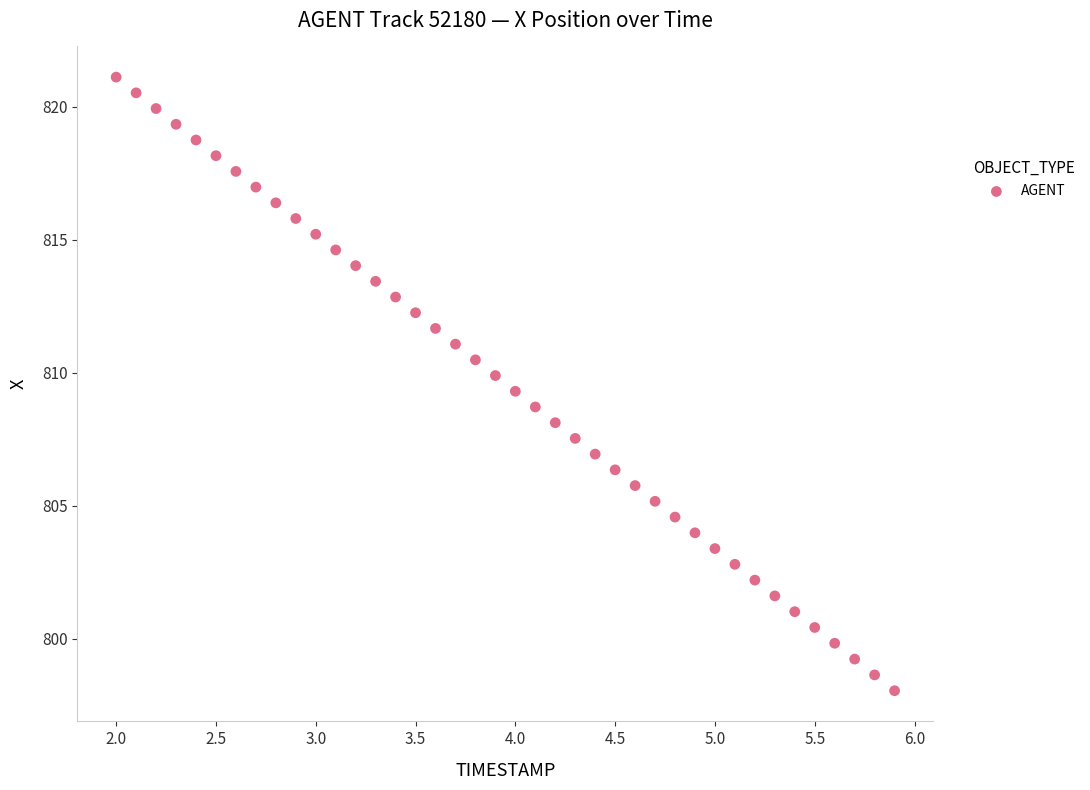

What is the range of X values (max minus min)?

3.9